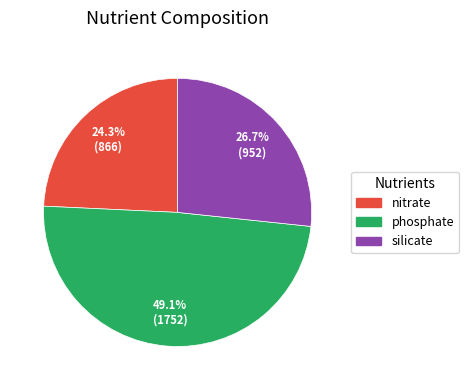

What portion of the pie excludes phosphate?

50.9%